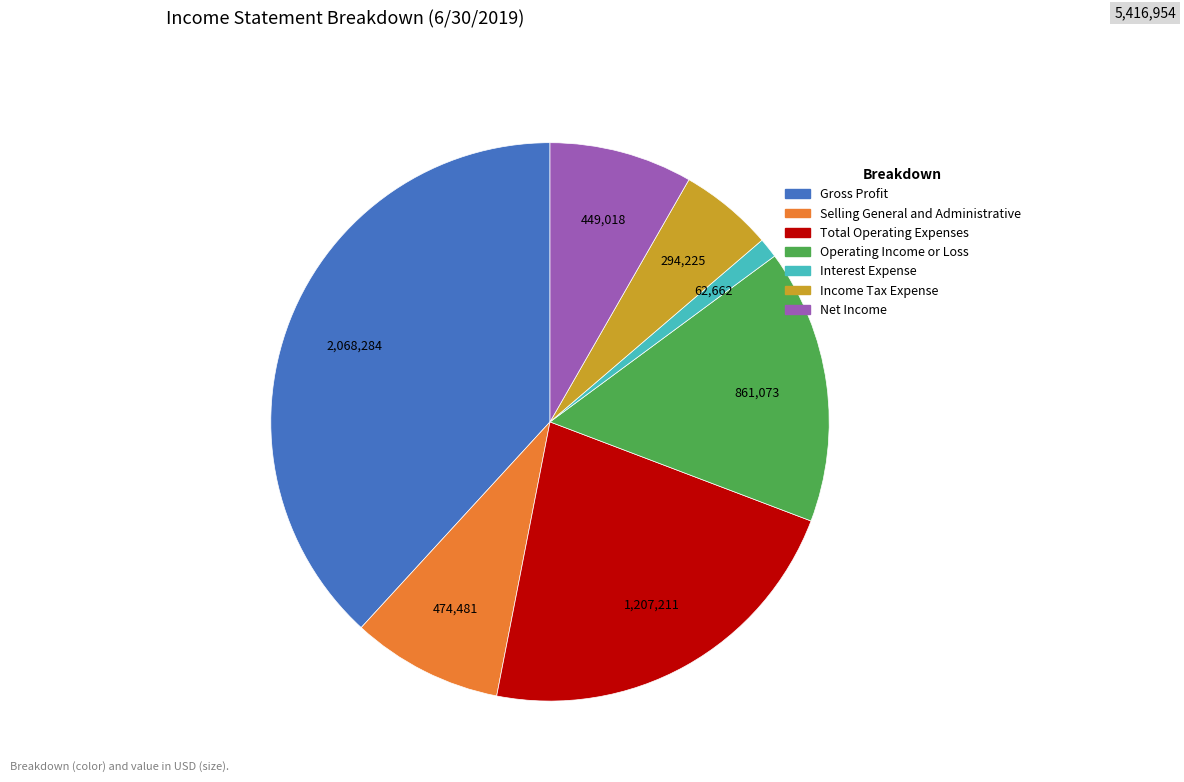

Is it true that Total Operating Expenses is 8% of the pie?

False